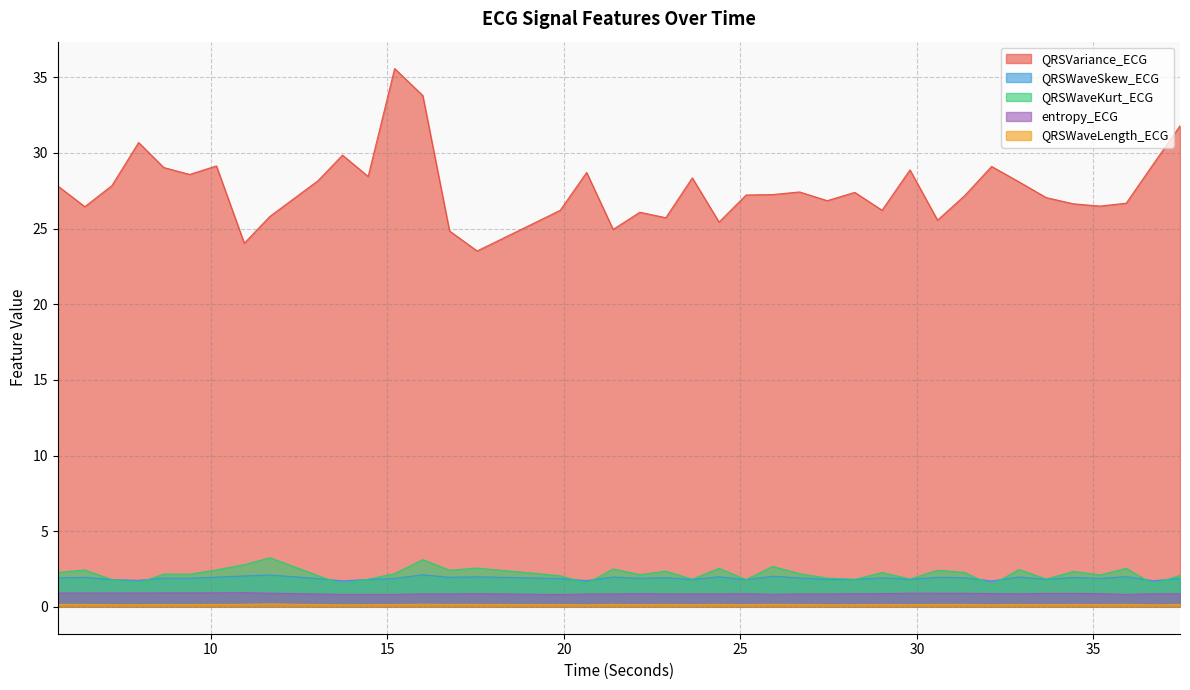

True or false: QRSWaveKurt_ECG and QRSWaveLength_ECG cross at least once.

False